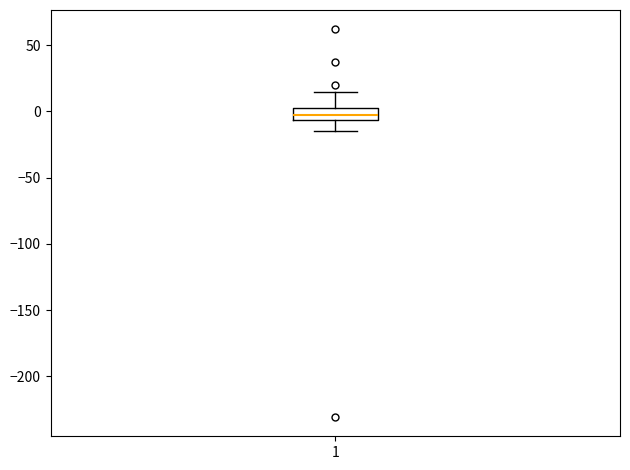

Transcribe this box plot: give where the median line is, the range the box spans, and where the two whiskers end, as read against the y-axis. The values are not printed on the chart, so give them approximately, as read against the axis.

median -5 (inside the box), box -5 to 5, whiskers -15 to 15